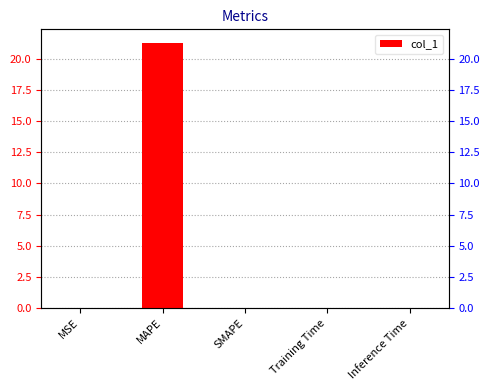

What is the greatest value displayed?

21.3